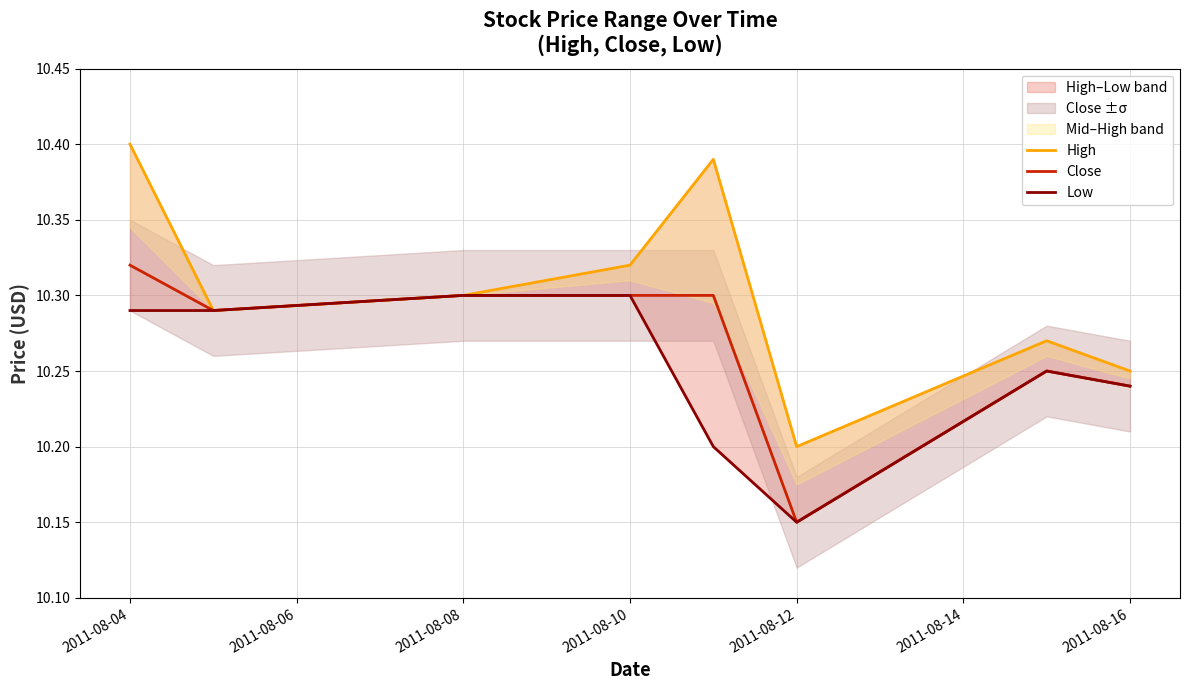

Is it true that Close equals 5.1 at 2011-08-12?

False